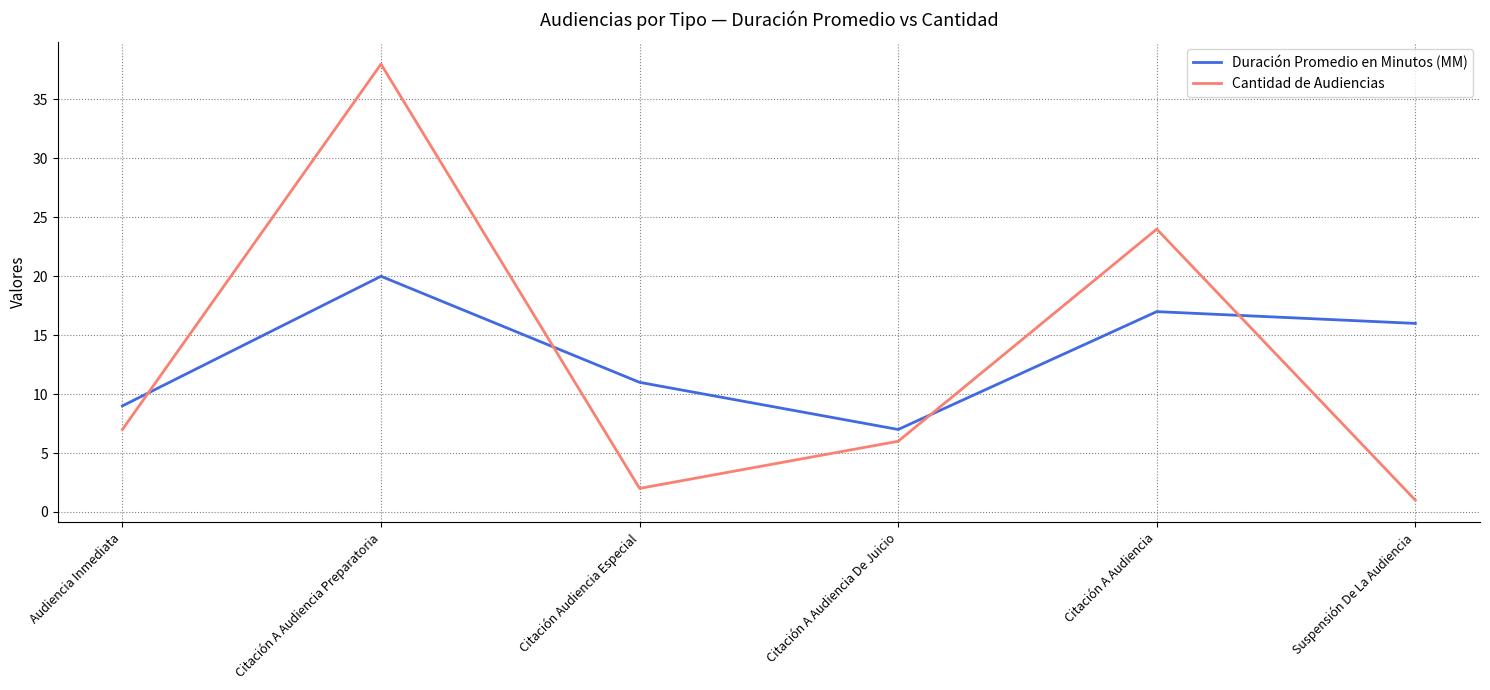

What is the approximate value of Duración Promedio en Minutos (MM) at Suspensión De La Audiencia?

16